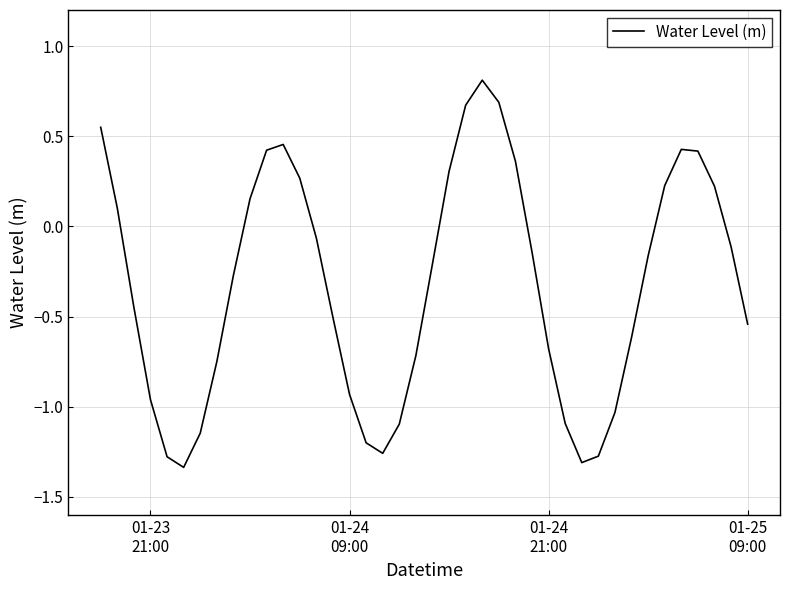

What is the difference between the maximum and minimum values?

2.1